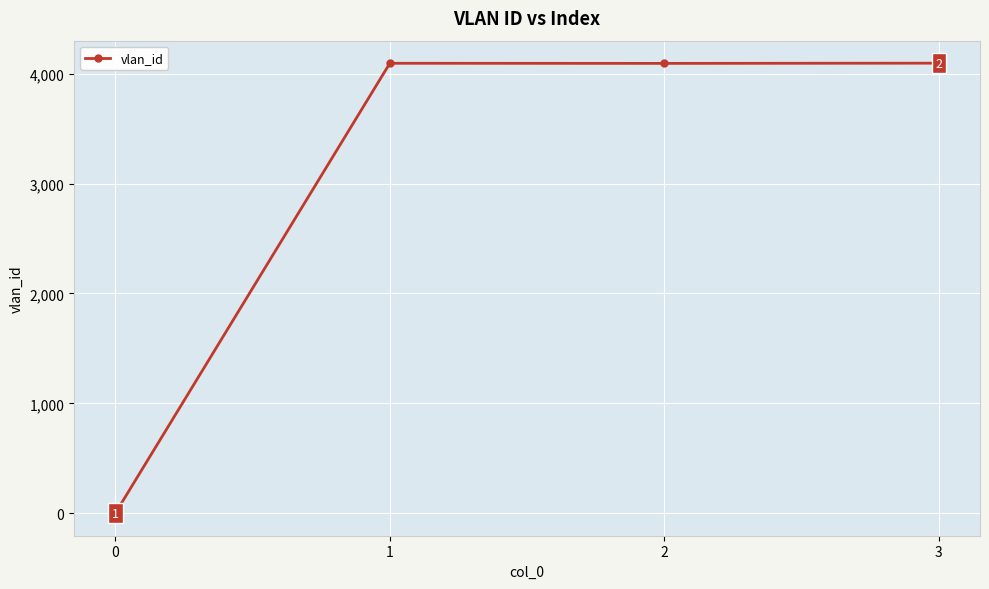

What is the change in value from 2 to 3?

+2